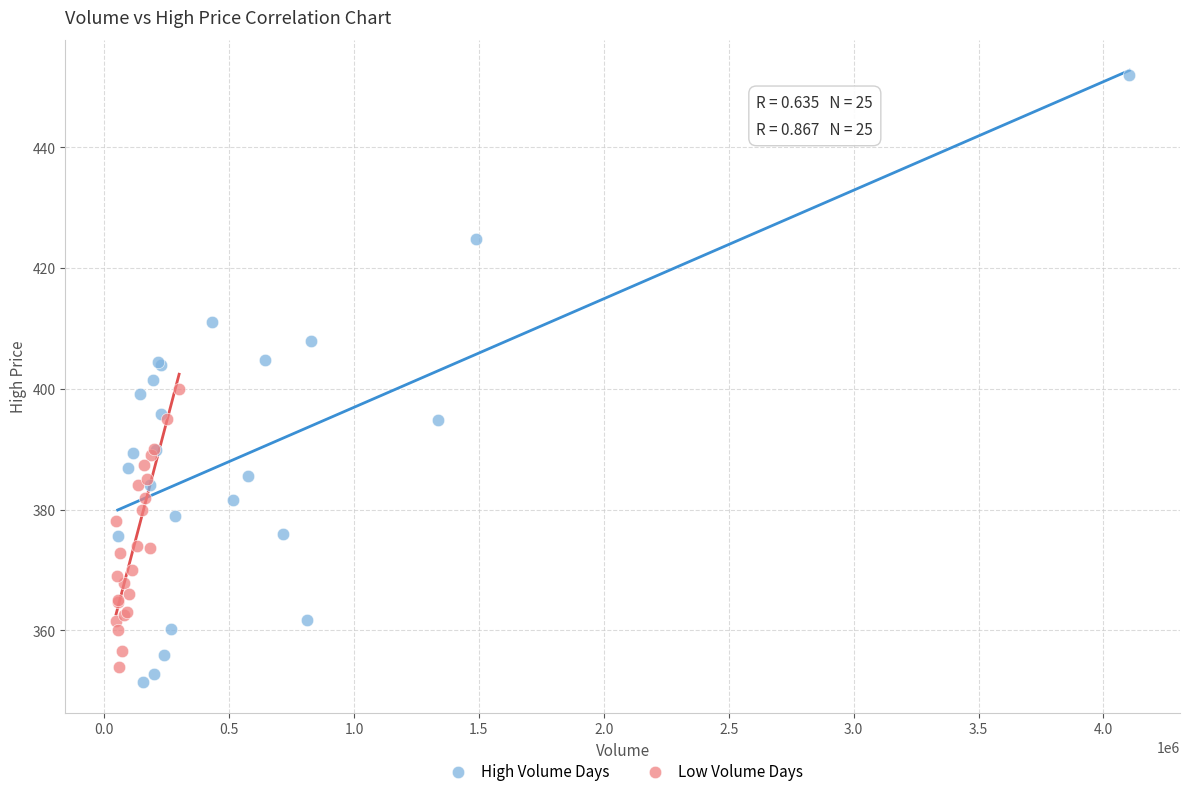

Which series reaches the maximum Y coordinate?

High Volume Days